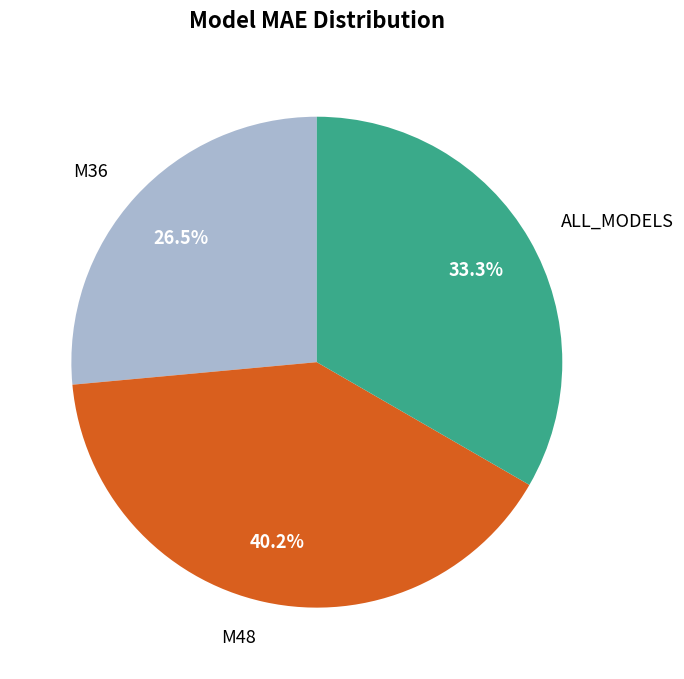

To the nearest percent, what is the combined percentage of M48 and M36?

67%